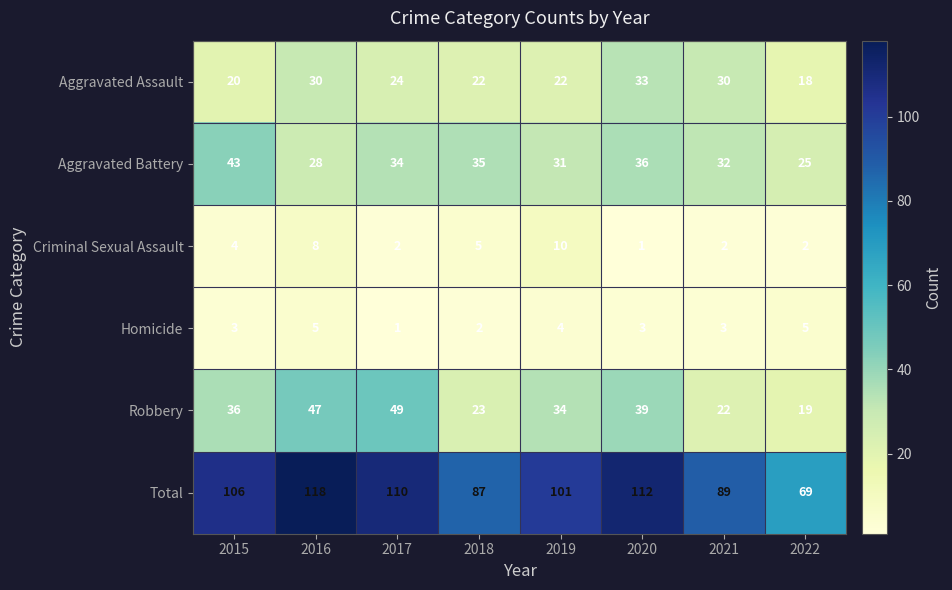

Rank the series at 2017 from highest to lowest value.

Total, Robbery, Aggravated Battery, Aggravated Assault, Criminal Sexual Assault, Homicide